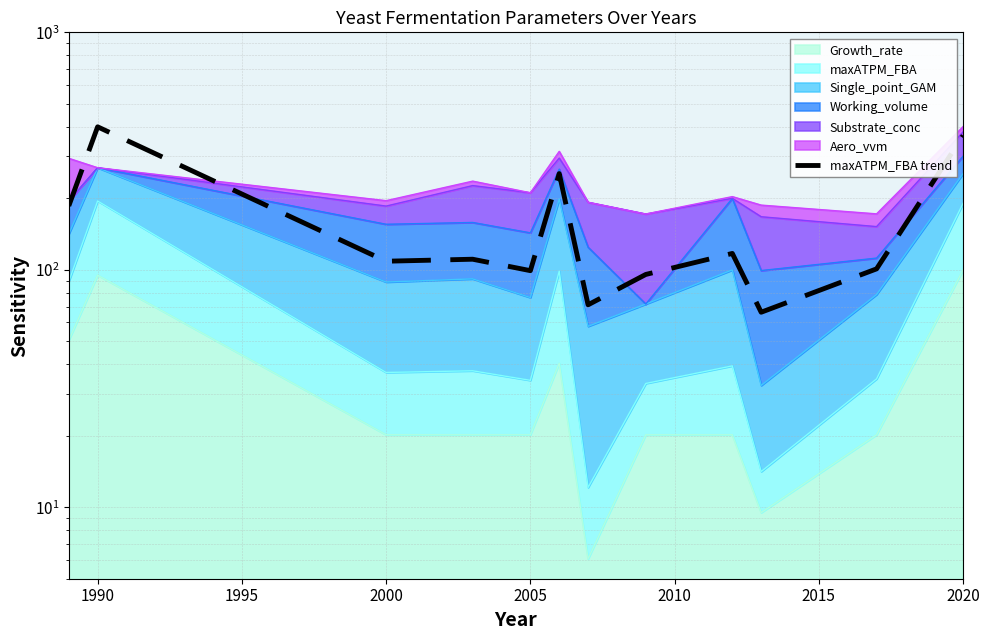

How many interior local peaks (higher than both neighbors) does the data have?

4